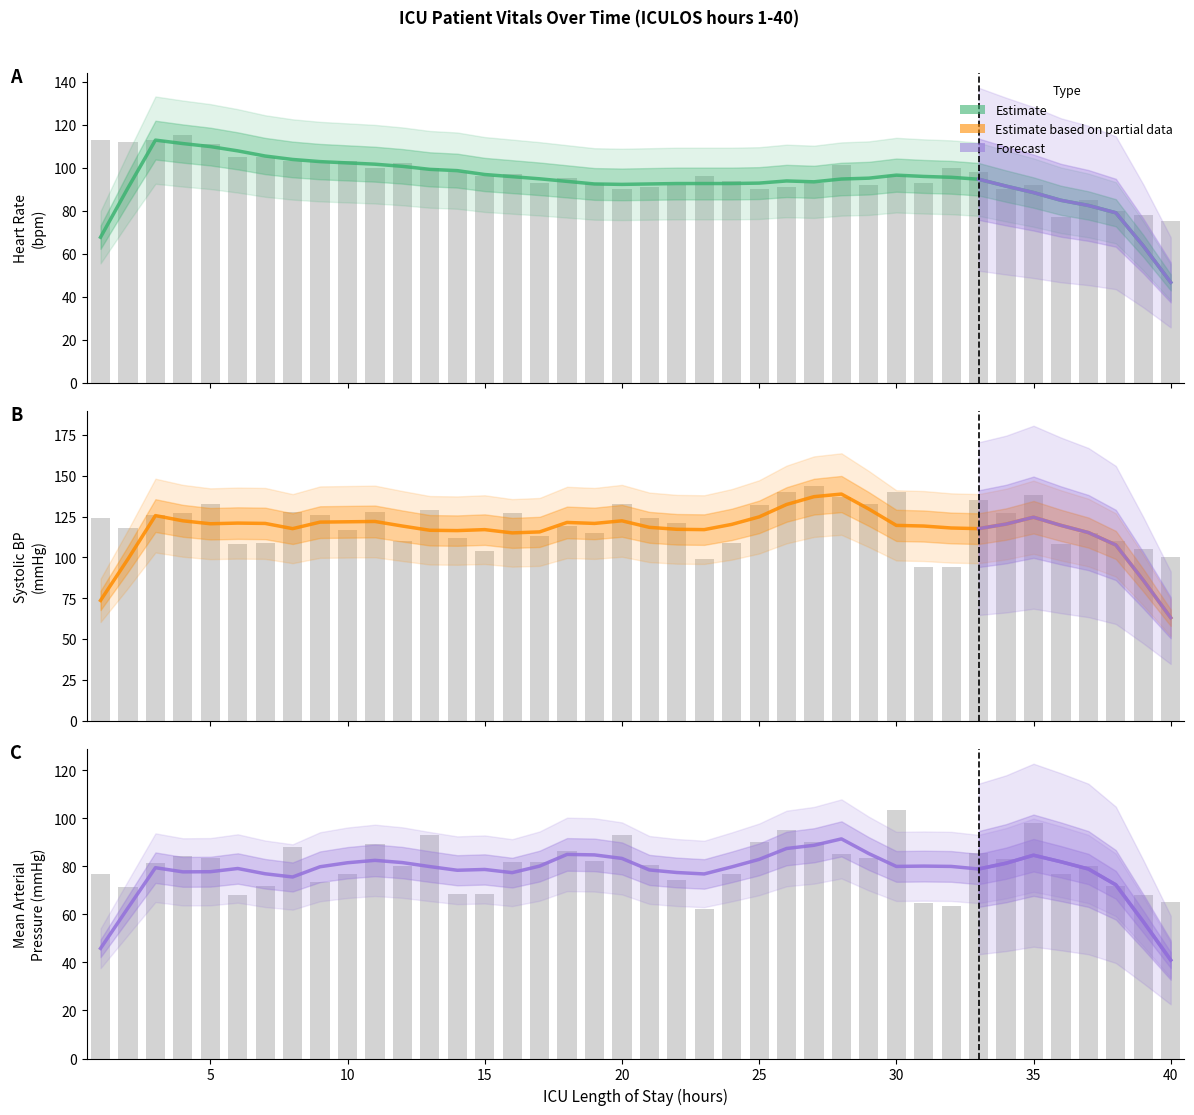

What is the difference between the second highest and minimum values in the SBP series?

46.0